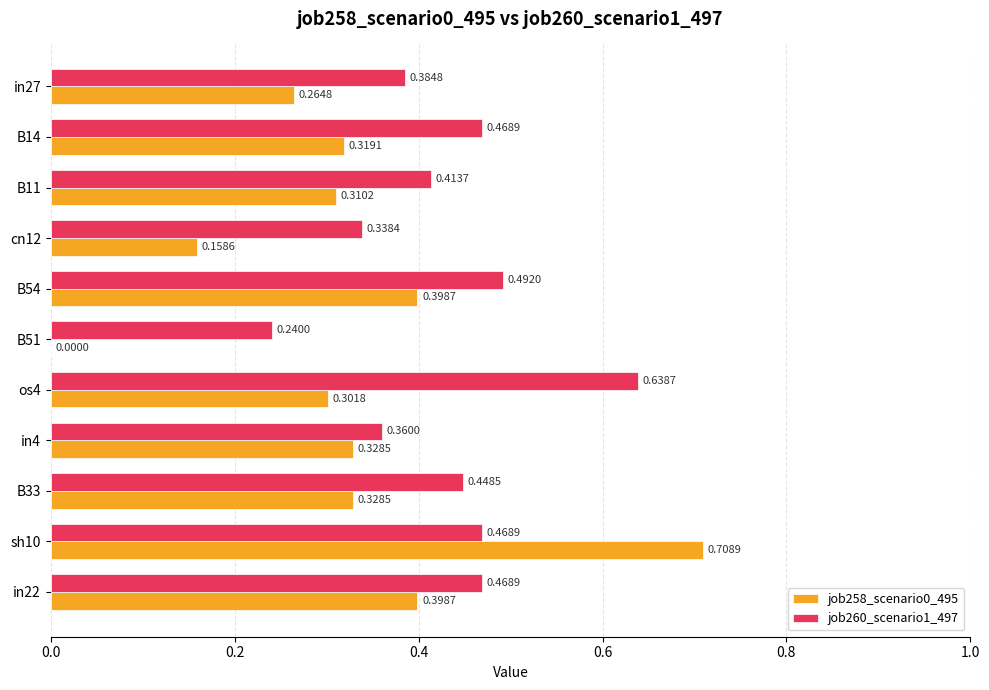

Which series changed the most between os4 and sh10?

job258_scenario0_495